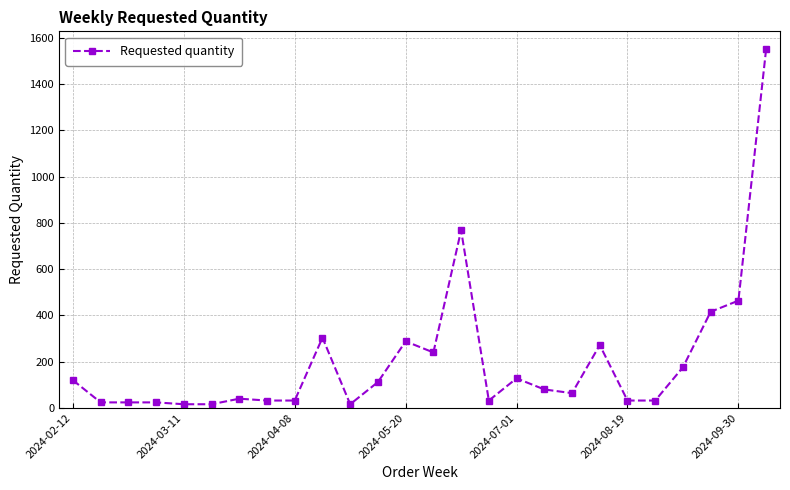

Reading right to left, list all the values displayed in this chart.

1552	464	416	176	32	32	272	64	80	128	32	768	240	288	112	16	304	32	32	40	16	16	24	24	24	120